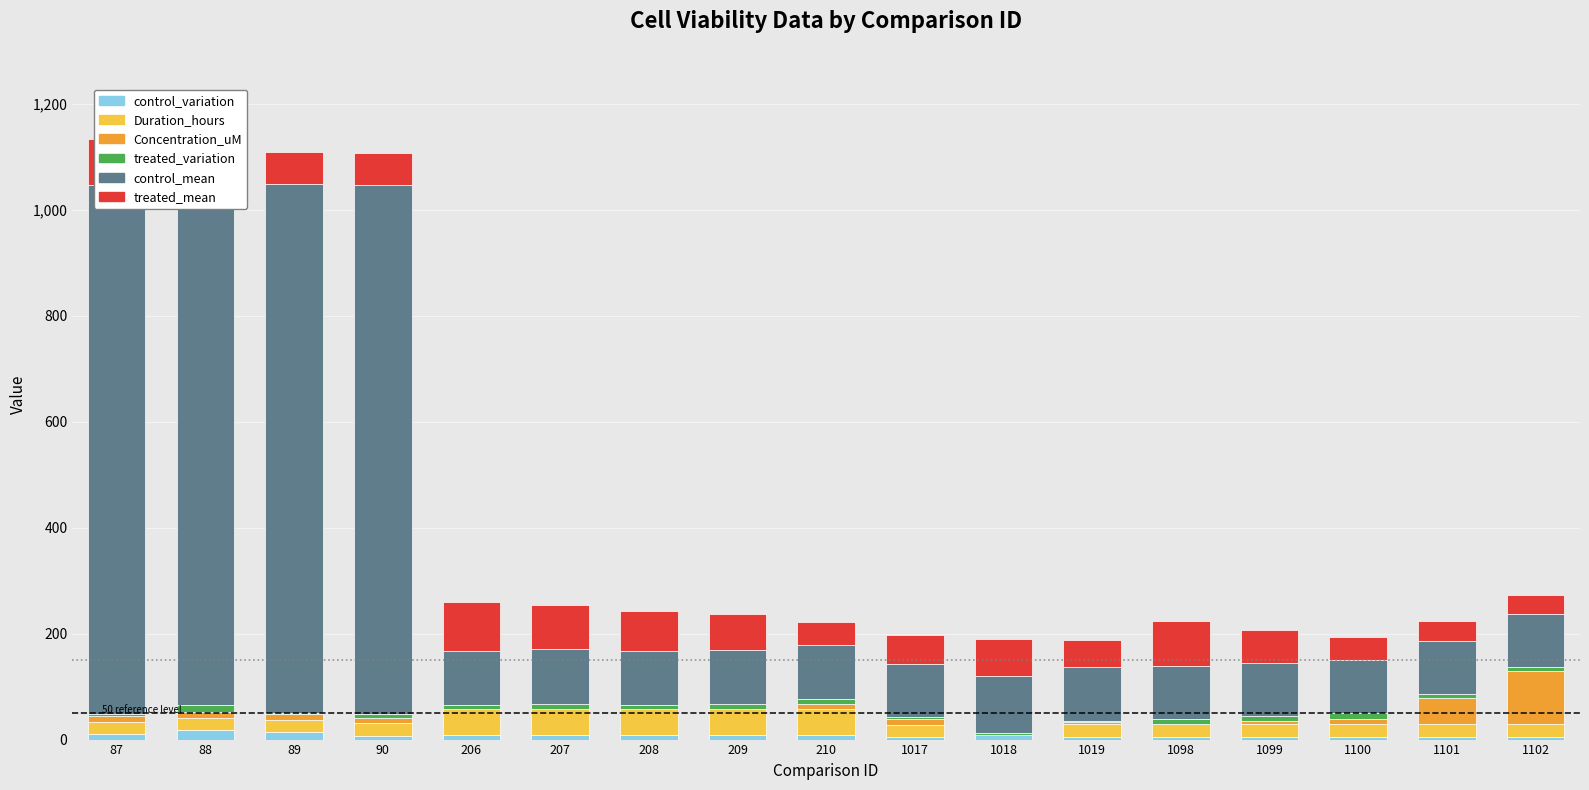

Is it true that control_mean equals 100.6 at 1101?

True